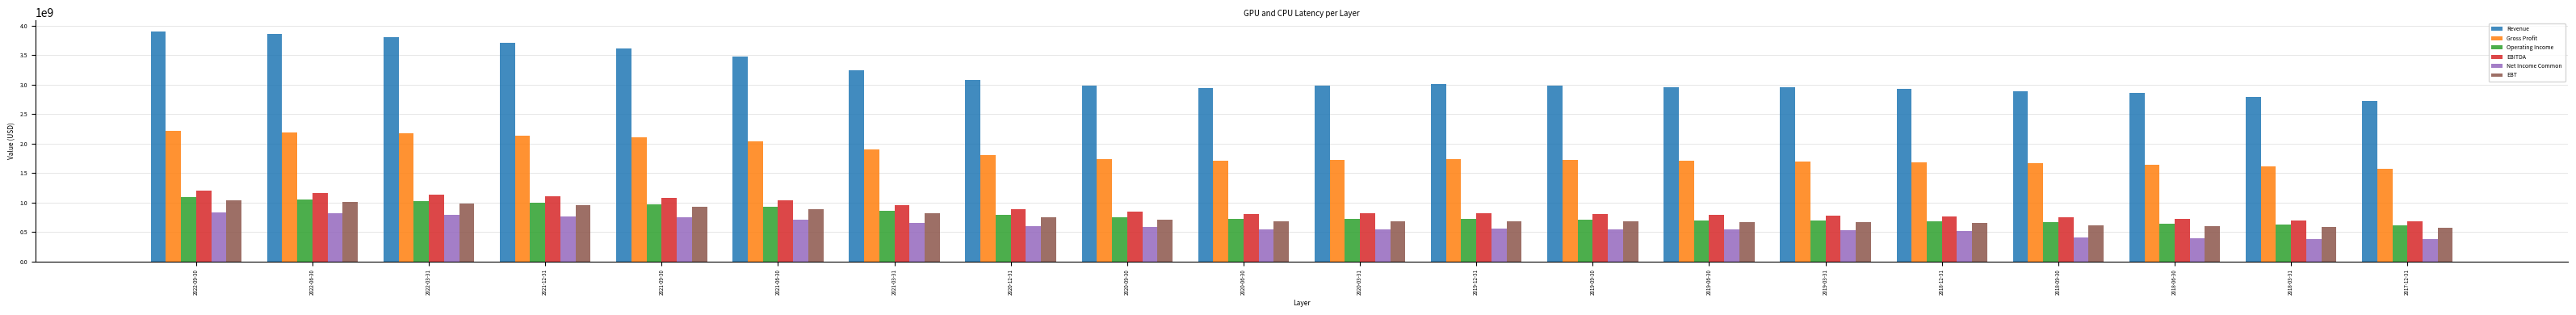

Is the value of Revenue at 2019-09-30 greater than the value of EBITDA at 2020-06-30?

Yes